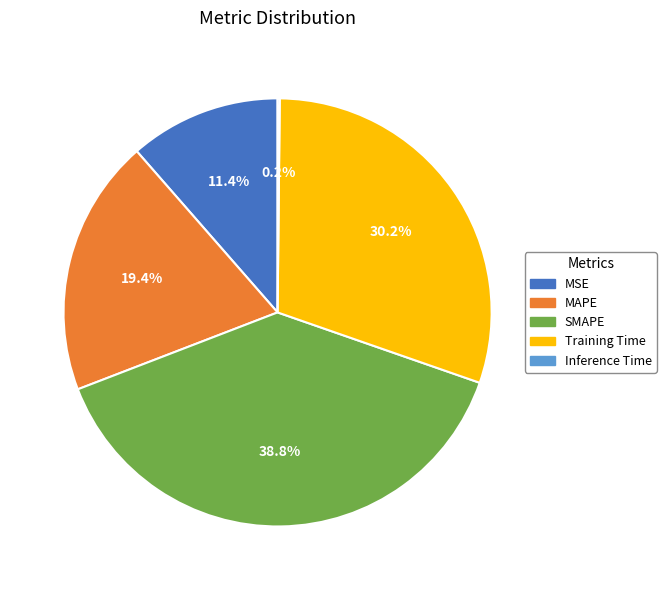

True or false: SMAPE accounts for 39% of the total.

True